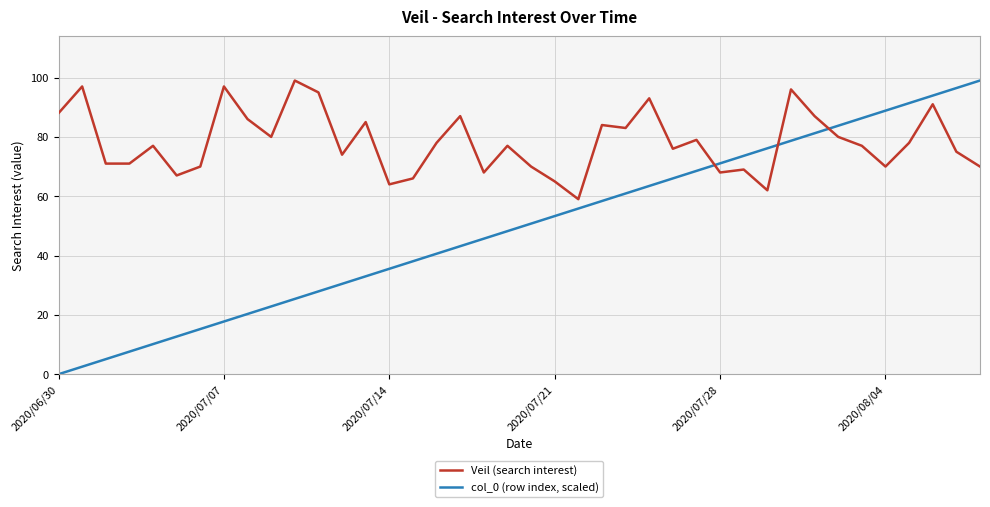

In Veil (search interest), how many points are higher than both neighbors (excluding endpoints)?

13